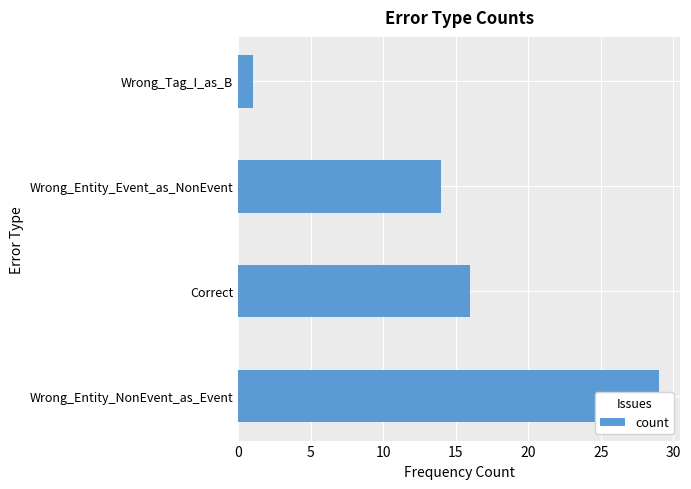

Reading left to right, what are all the values shown in this chart?

0=29	5=16	10=14	15=1